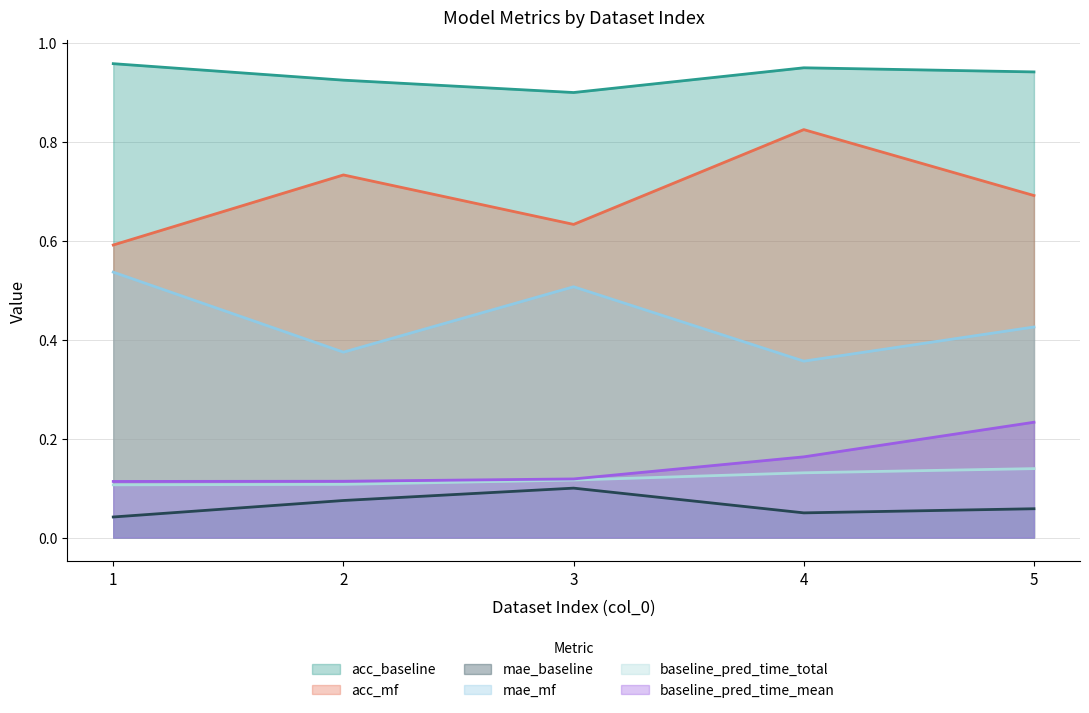

How many data points does each series have?

5